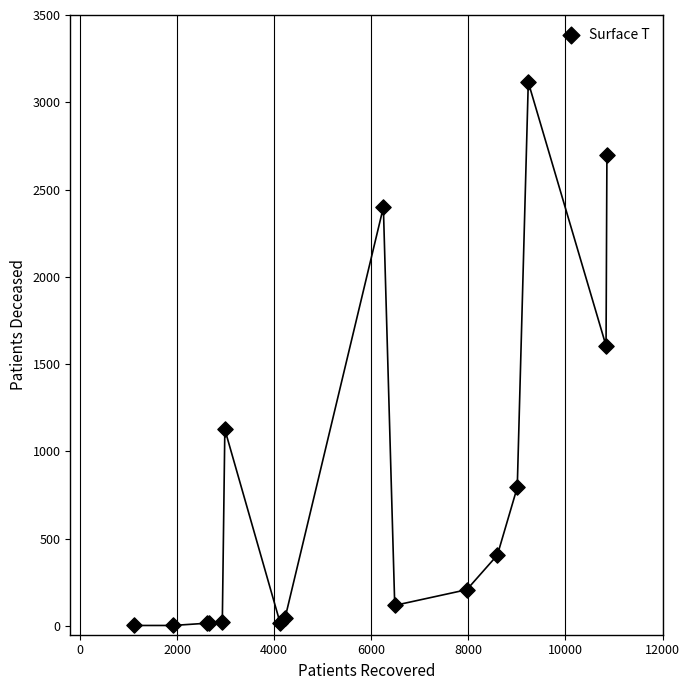

What Y value in the scatter plot is closest to 1559?

1605